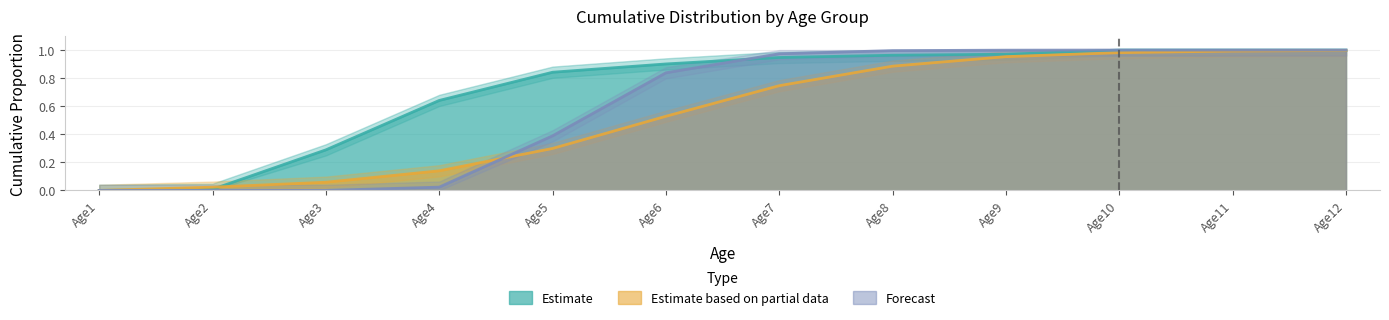

The Row1 series shows 0.6 at Age4. True or false?

True